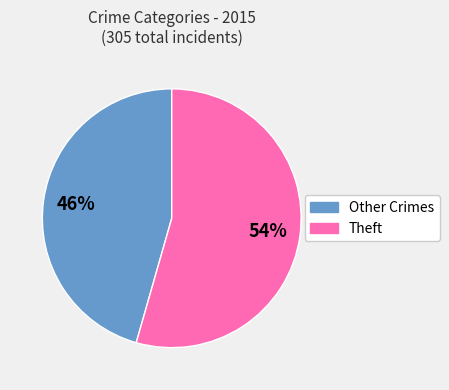

To the nearest percent, what is the average slice percentage?

50%